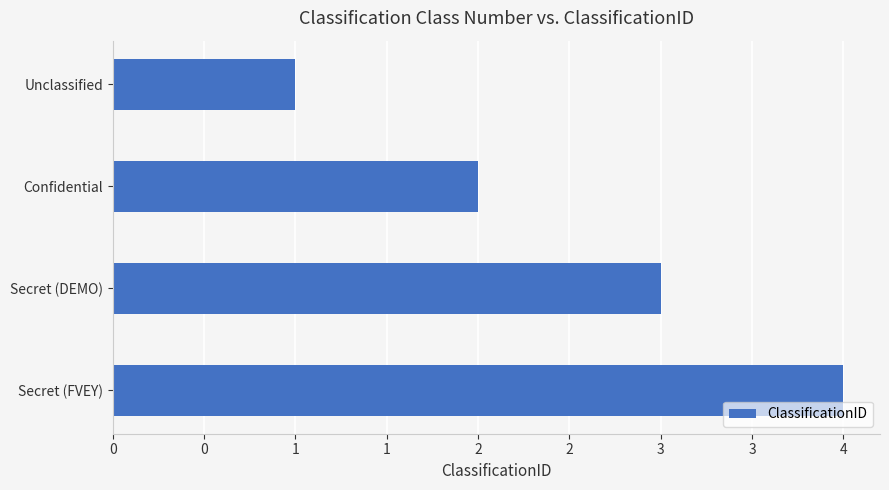

Which category has the highest value across all series?

Secret (FVEY)